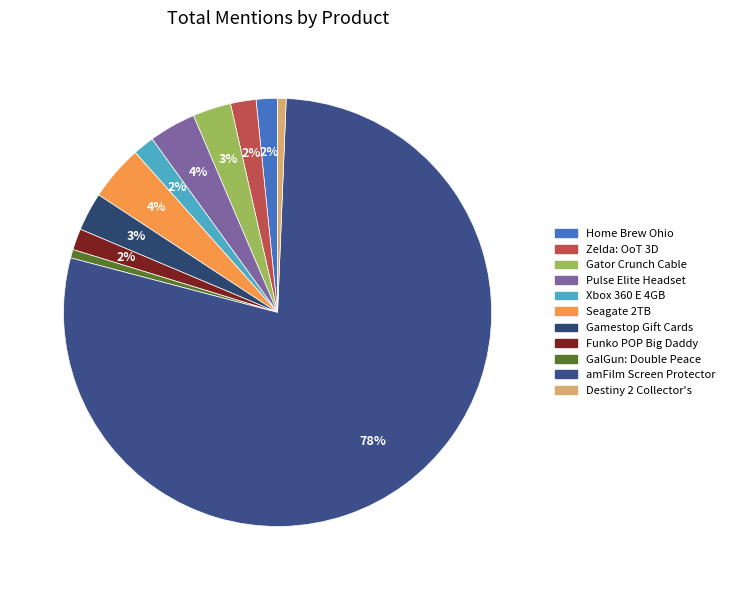

Does any single category account for the majority?

Yes